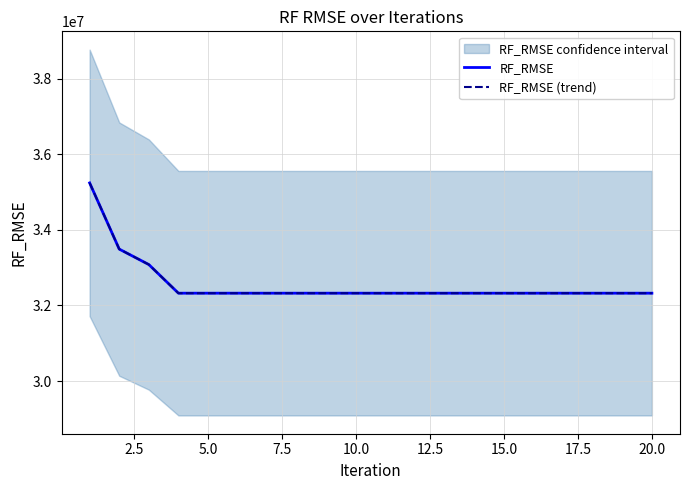

What is the sum of the RF_RMSE (trend) values at 15.0 and 20.0?

64648591.1